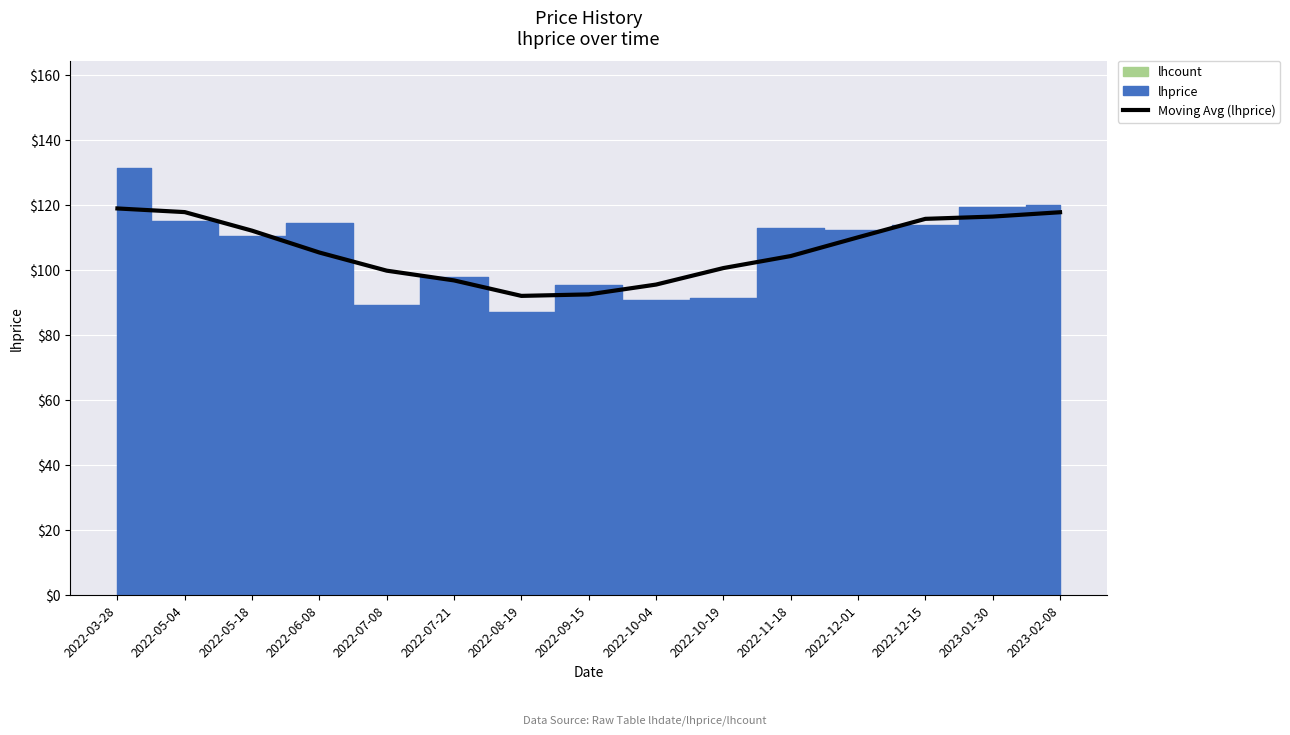

What is the minimum value for Moving Avg (lhprice)?

92.1